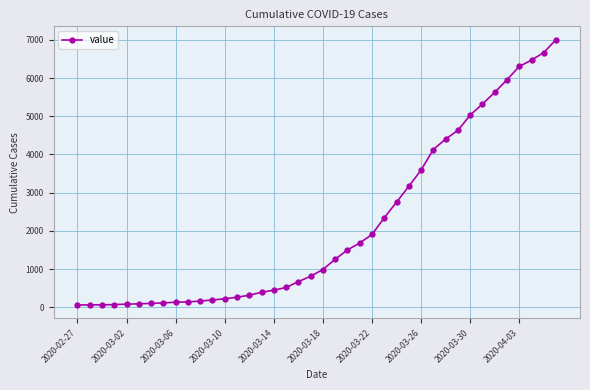

What is the greatest value displayed?

7004